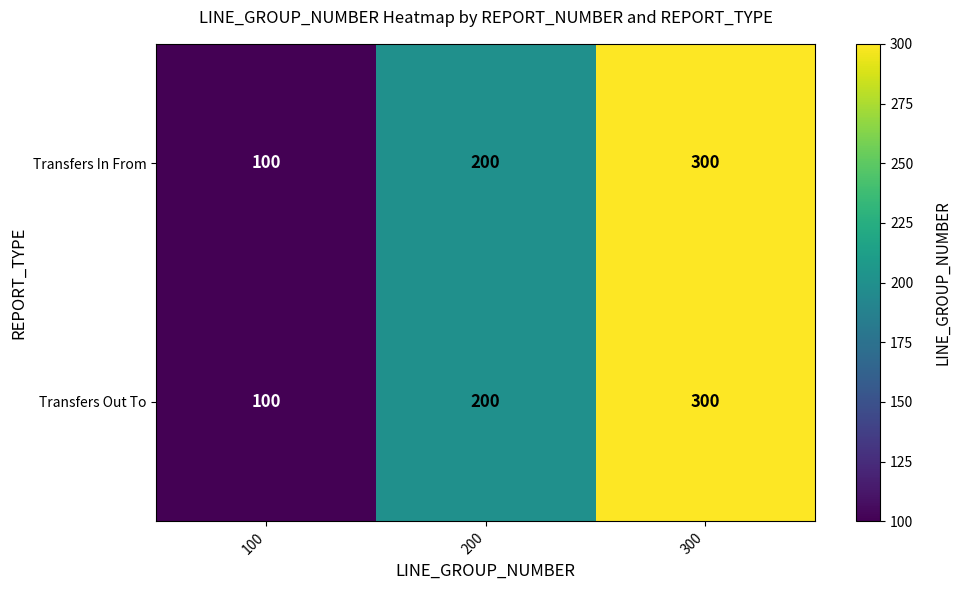

Count the number of data series in this chart.

2